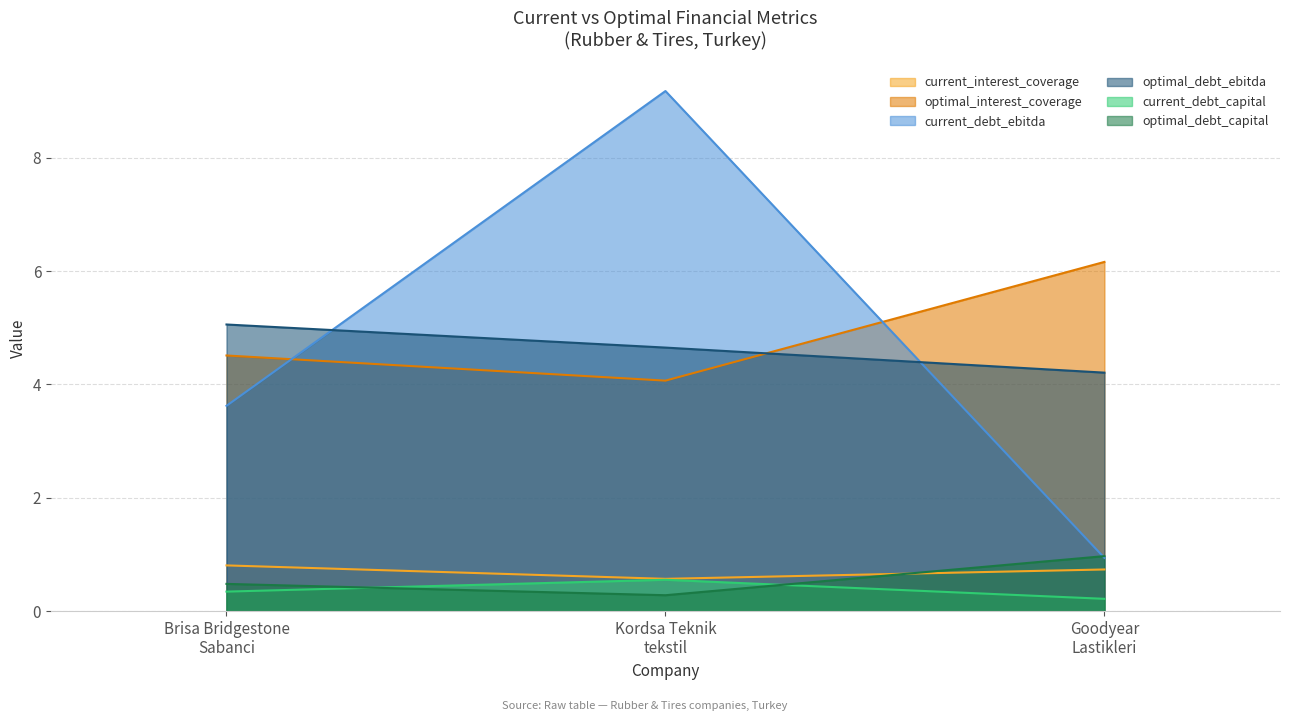

Which category has the lowest value in the current_debt_ebitda series?

Goodyear
Lastikleri